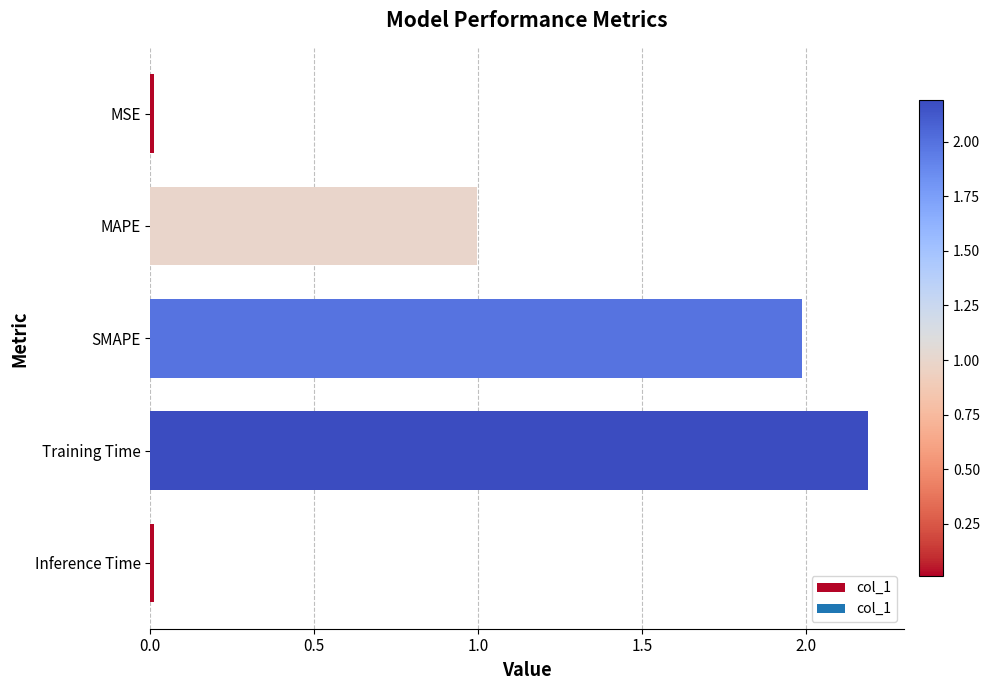

How many bars are there in total?

5